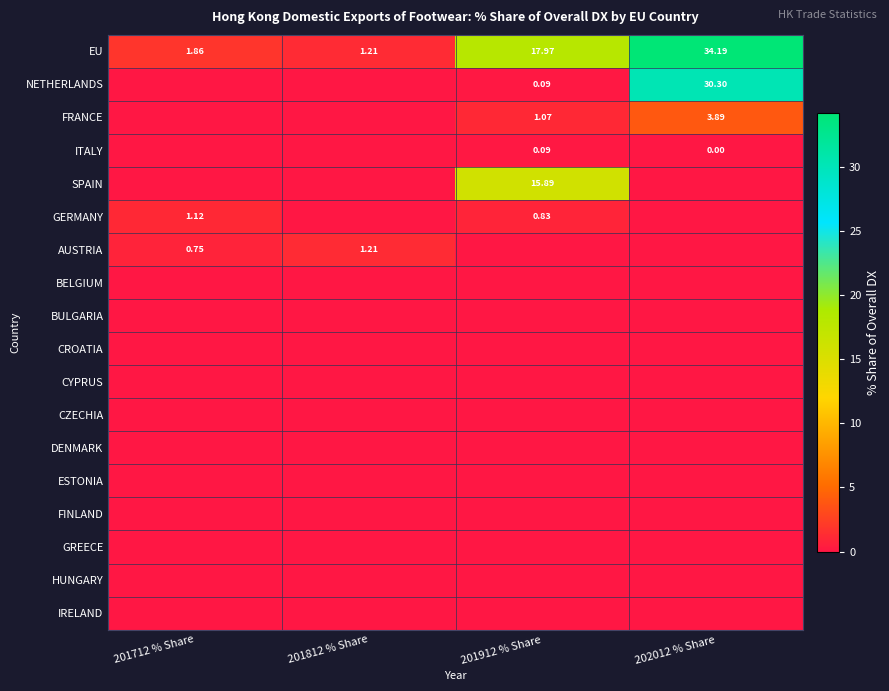

Rank the categories by EU value from highest to lowest.

202012 % Share, 201912 % Share, 201712 % Share, 201812 % Share